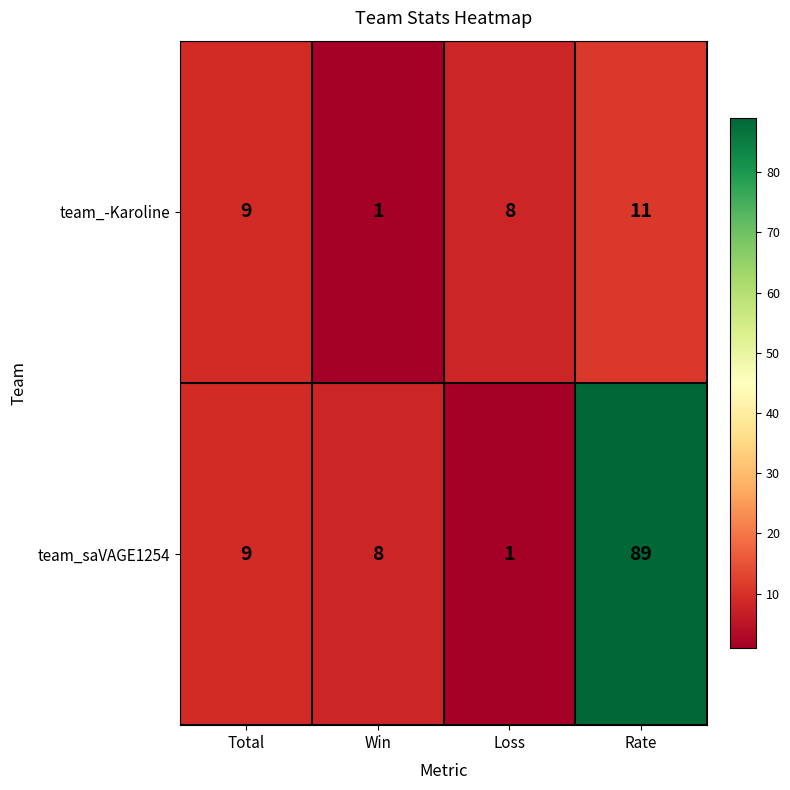

What is the difference between the highest and lowest values at Rate?

78